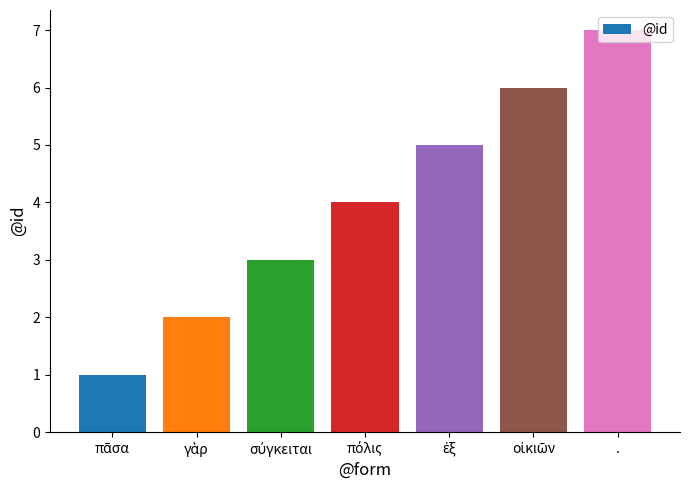

What is the label of the 7th bar from the left?

.